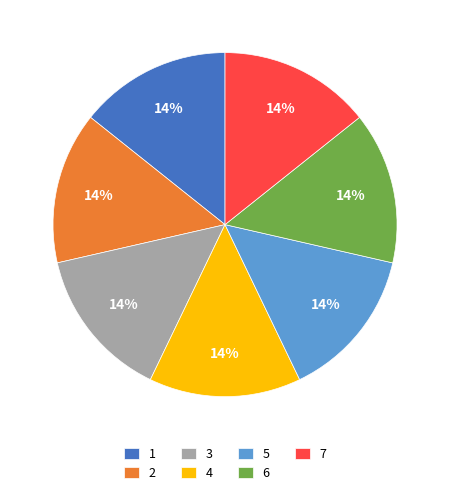

Approximately how many times larger is the value at 6 compared to 5?

1.0